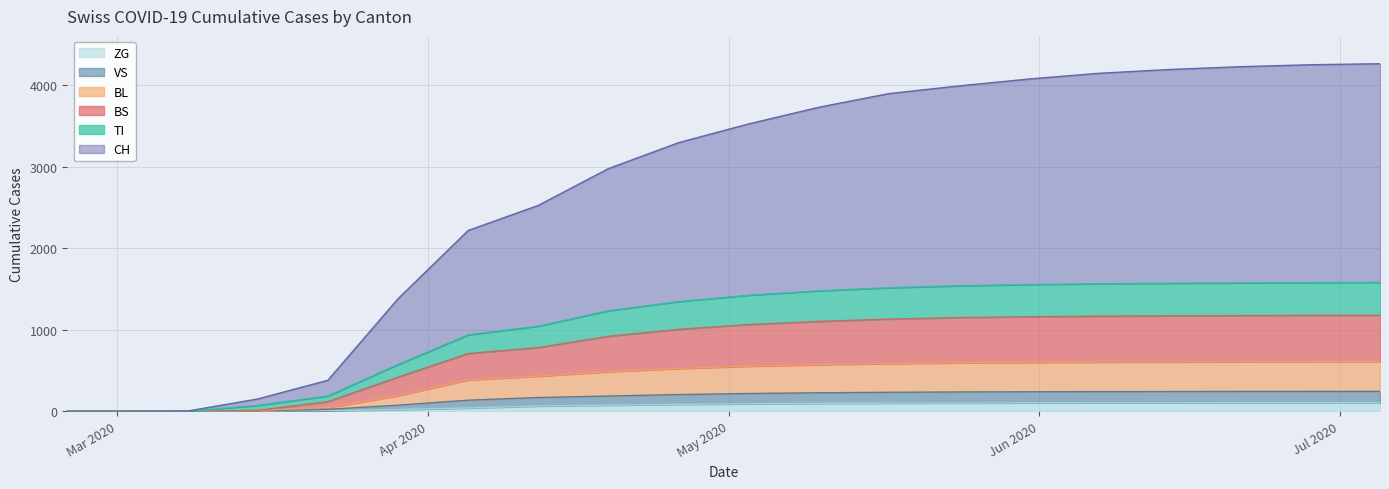

What is the total value across all series at 2020-03-08?

3